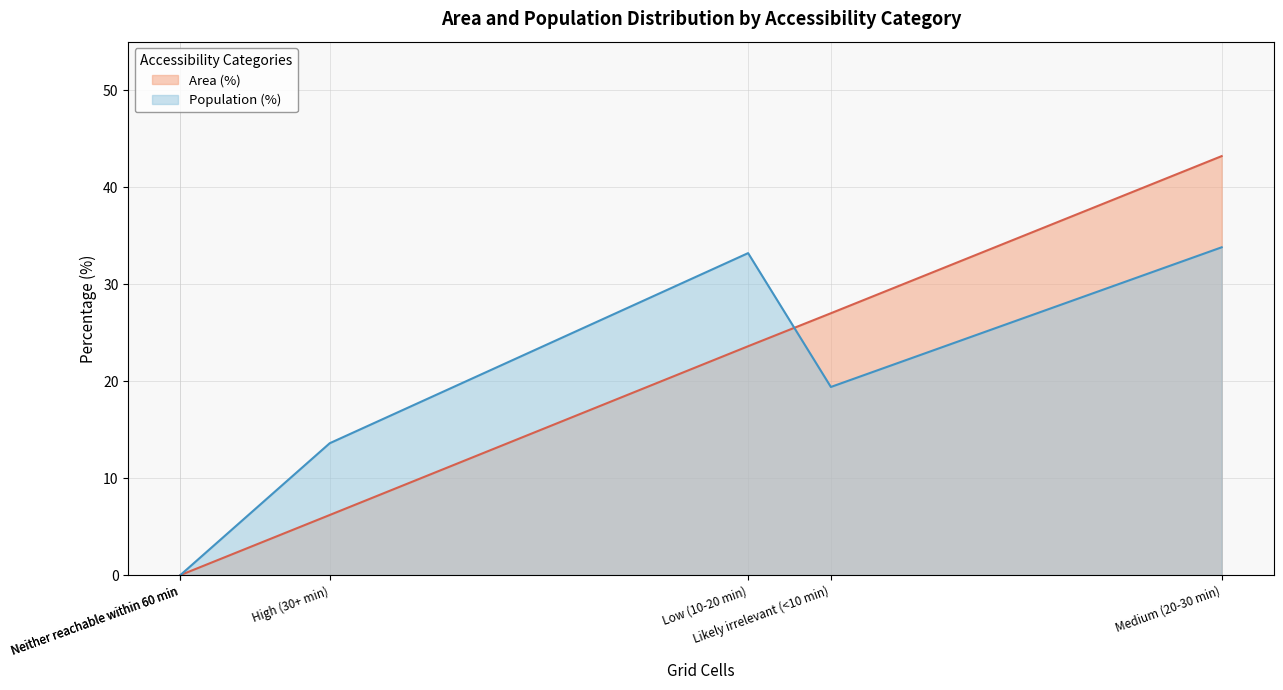

What is the difference between the highest and lowest values at High (30+ min)?

7.4